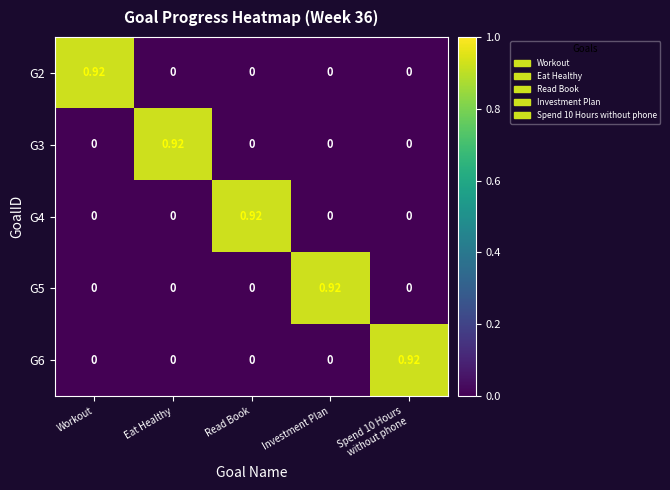

Is the value of G5 at Investment Plan greater than the value of G2 at Investment Plan?

Yes